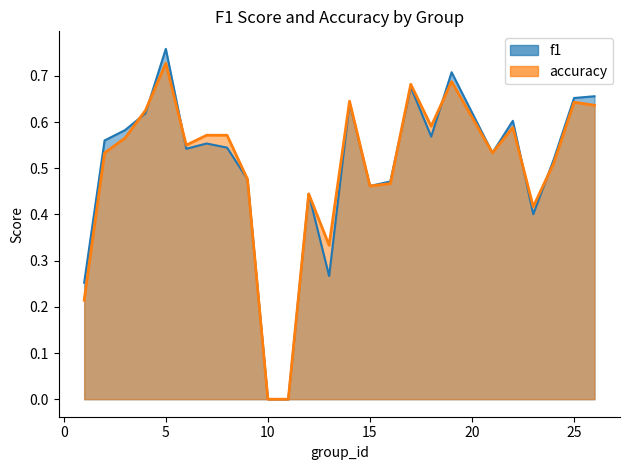

What is the value of the accuracy point at the 3rd from the left?

0.6